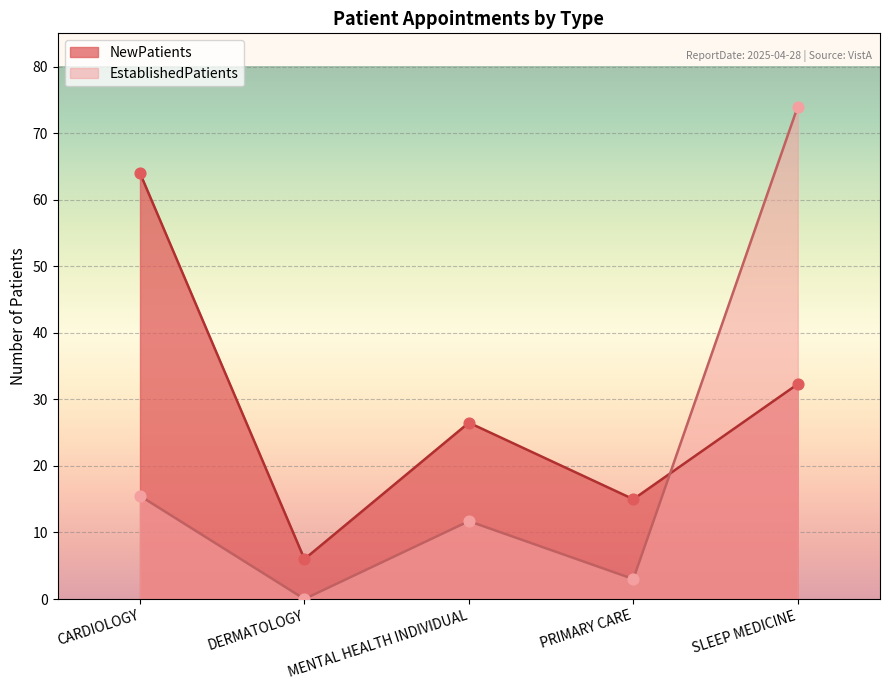

What are all the series names shown in the legend?

NewPatients, EstablishedPatients